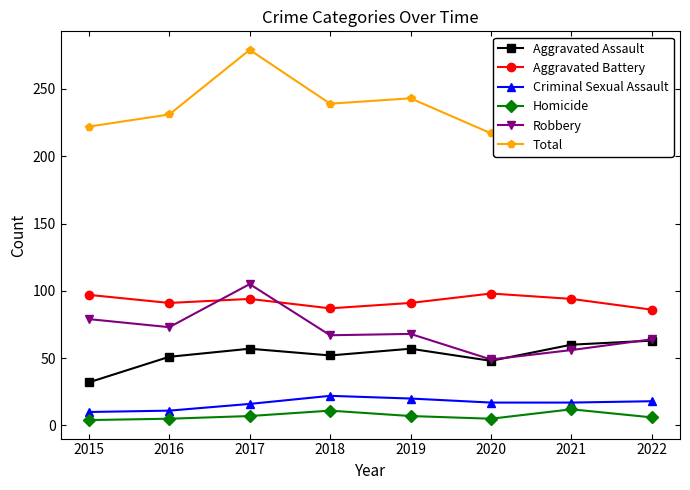

True or false: Total and Homicide cross at least once.

False